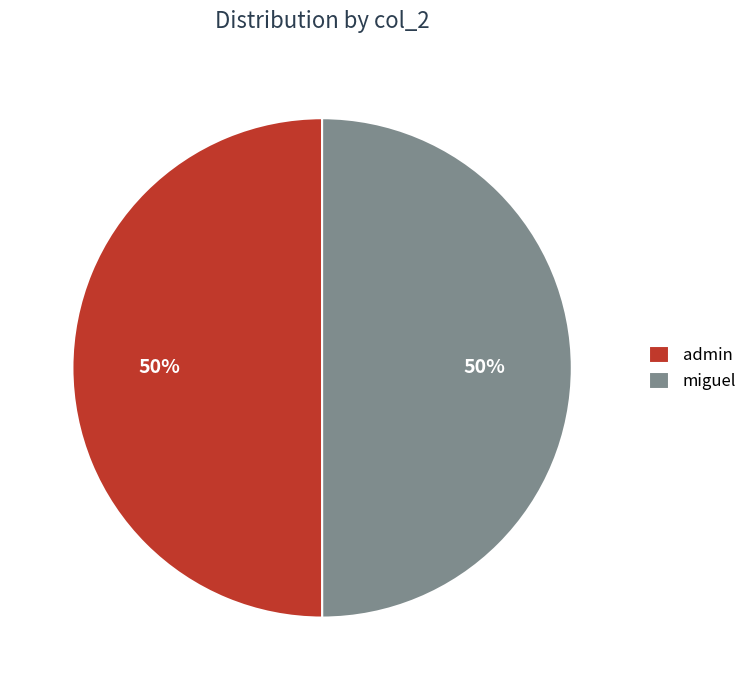

Combined, do miguel and admin account for over 50%?

Yes